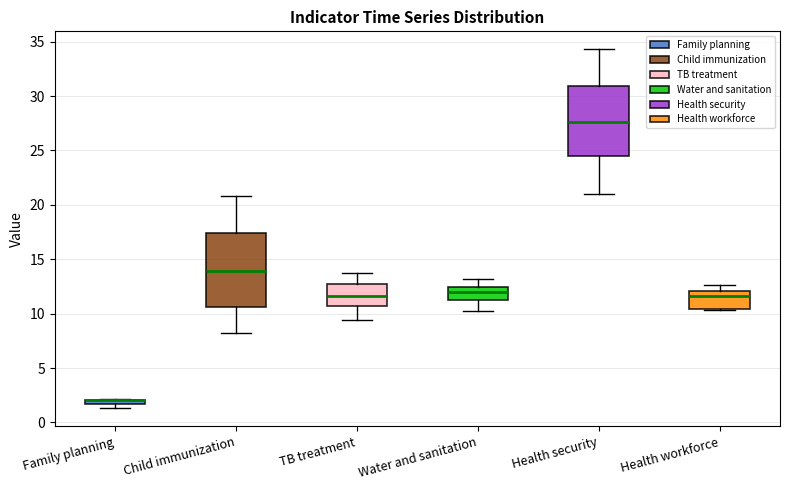

Where is the upper edge of the box for TB treatment on the y-axis? The values are not printed on the chart, so give them approximately, as read against the axis.

12.5